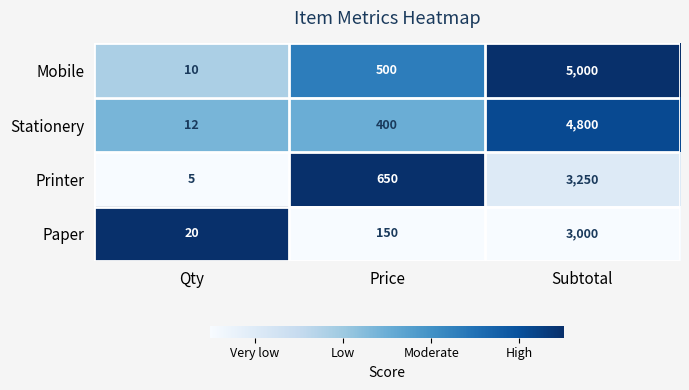

What is the difference between the Mobile values at Qty and Price?

490